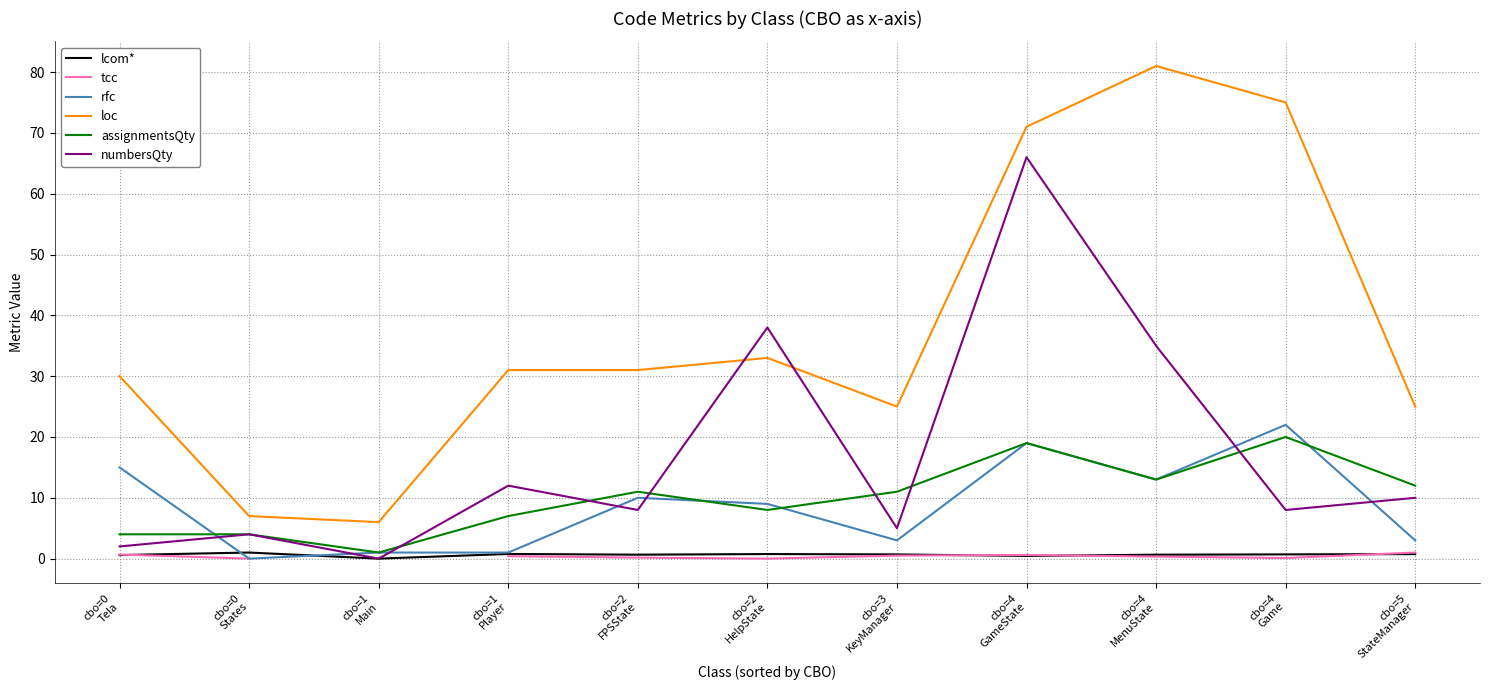

Which has a higher value, cbo=2
HelpState or cbo=4
GameState?

cbo=2
HelpState